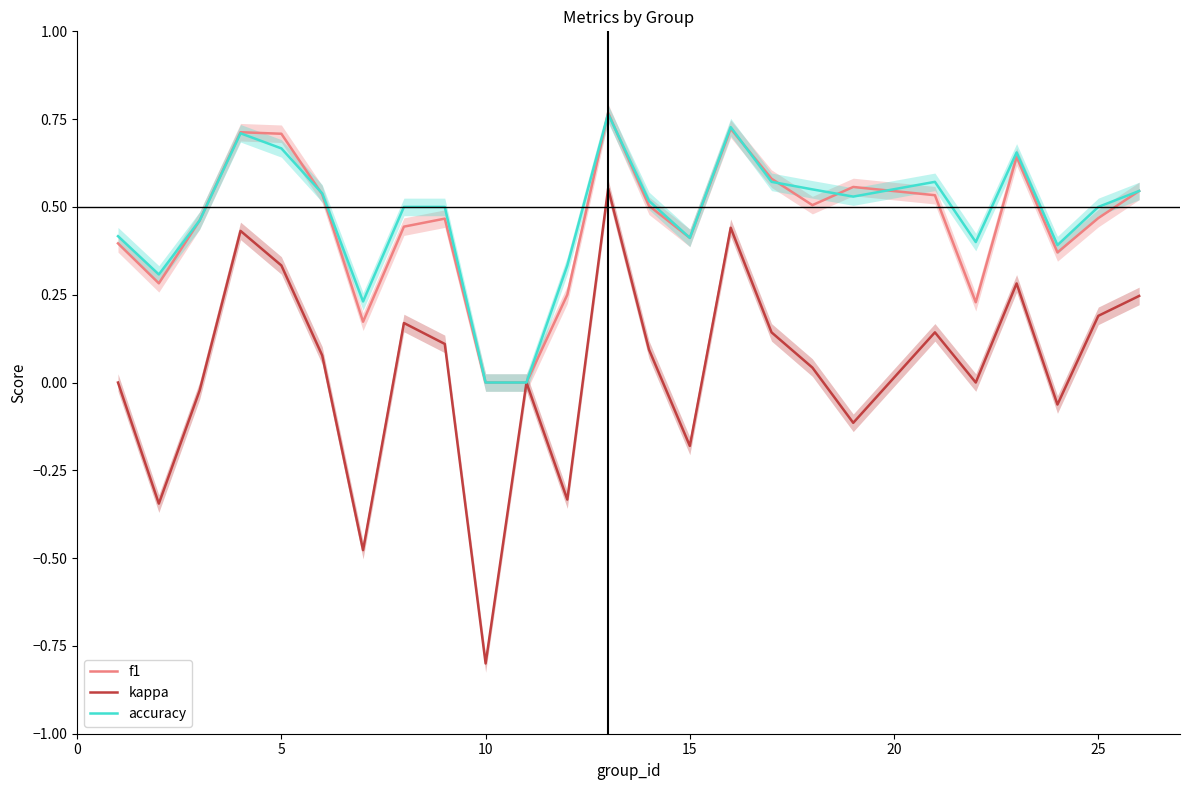

The value of f1 at 10 is 0.0. True or false?

True